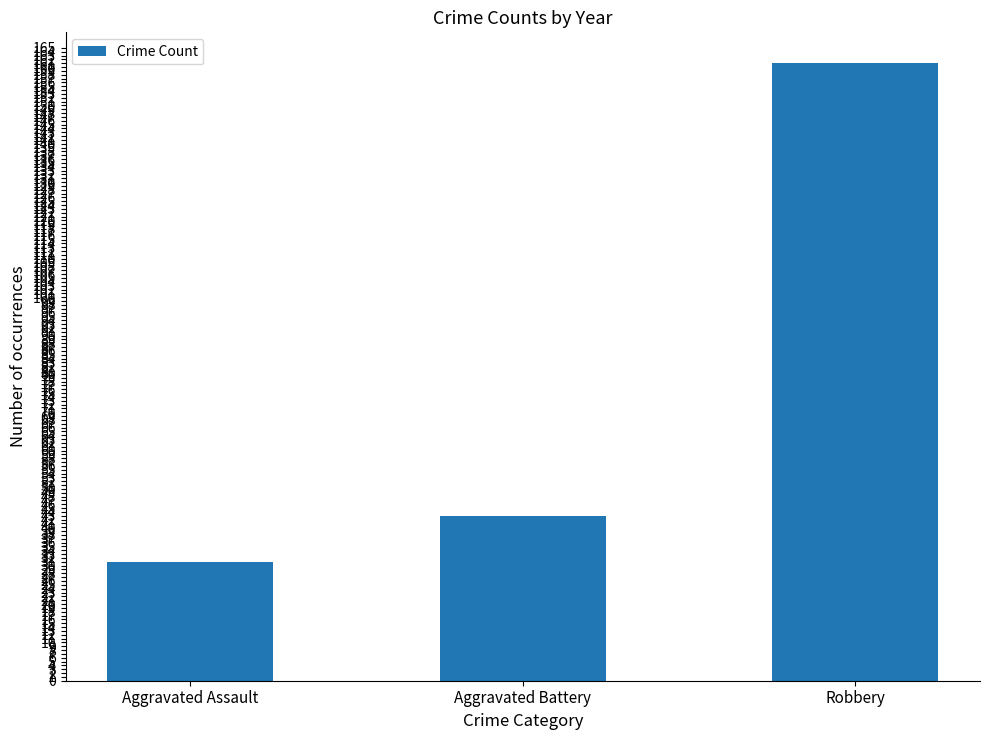

What is the label of the 1st bar from the left?

Aggravated Assault